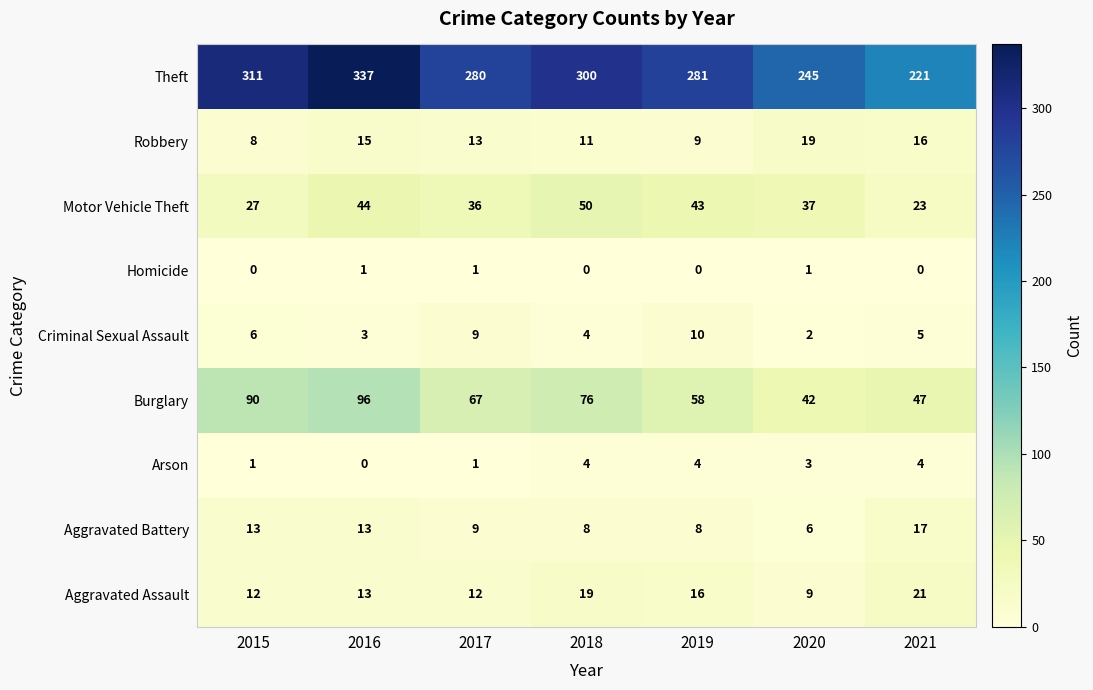

At which label does Aggravated Battery reach its minimum?

2020